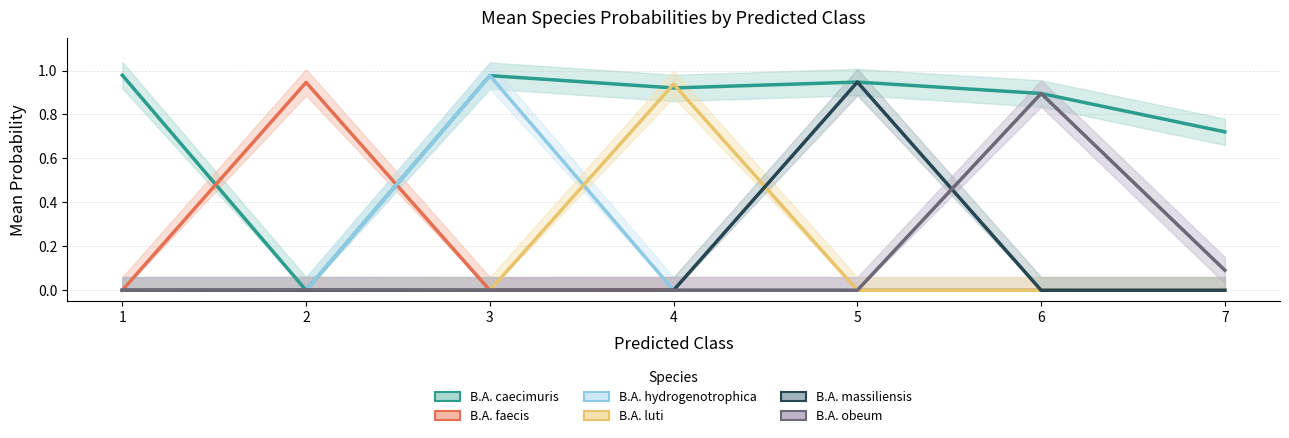

At which category does s__Blautia_A massiliensis reach its first local valley?

6